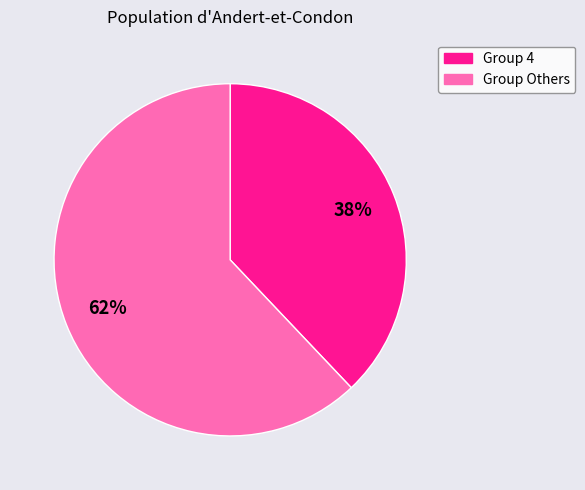

To the nearest percent, what is the difference between the largest and smallest slice percentages?

24%